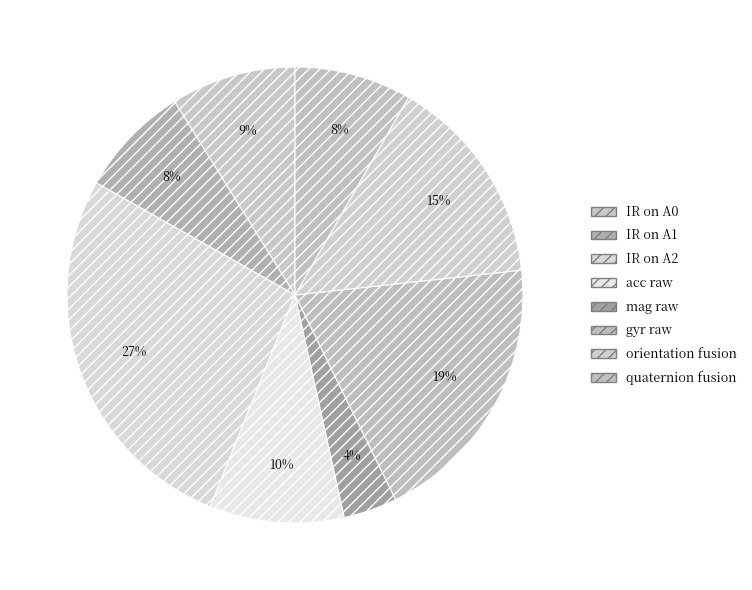

Count the number of slices in the pie.

8